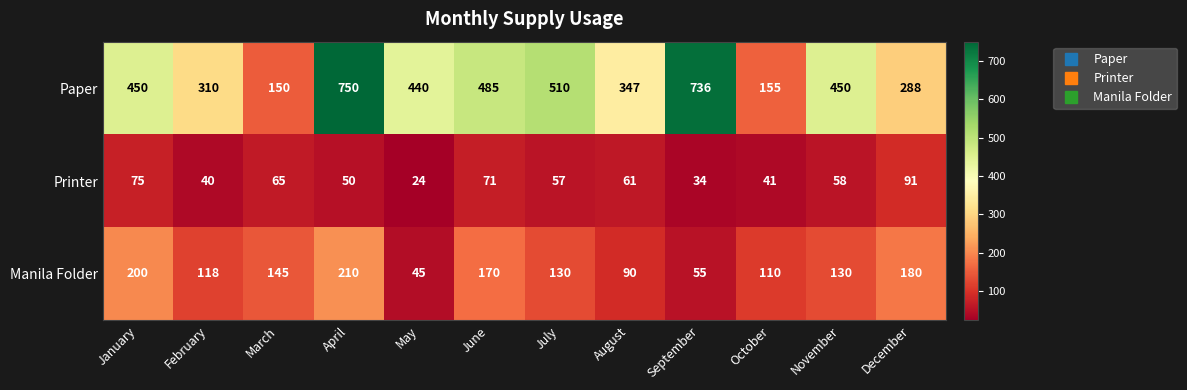

What is the difference between the maximum and minimum values in the Paper series?

600